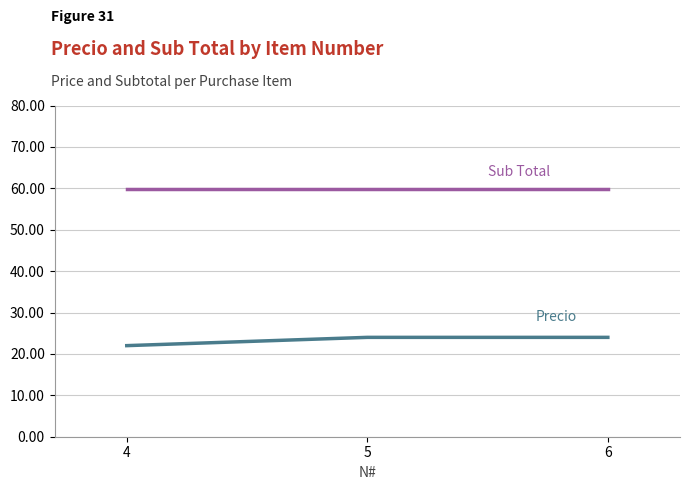

What is the total value across all series at 5?

83.8